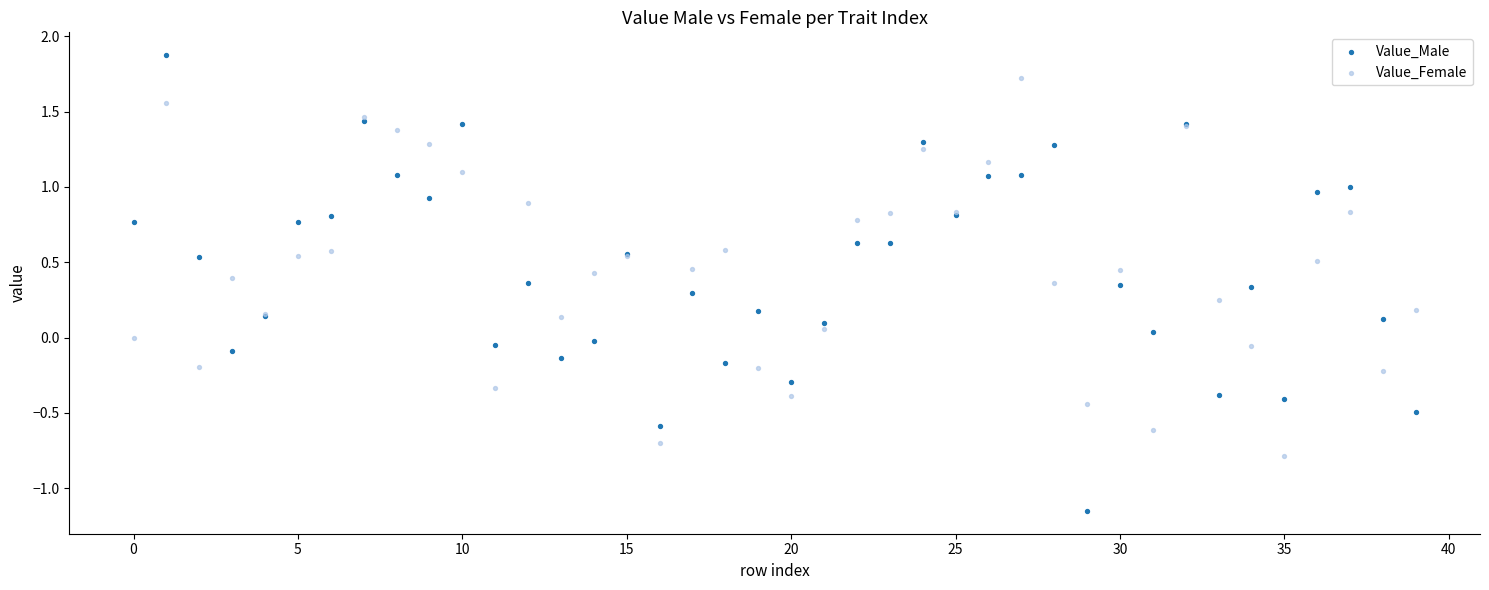

What are all the series names shown in the legend?

Value_Male, Value_Female